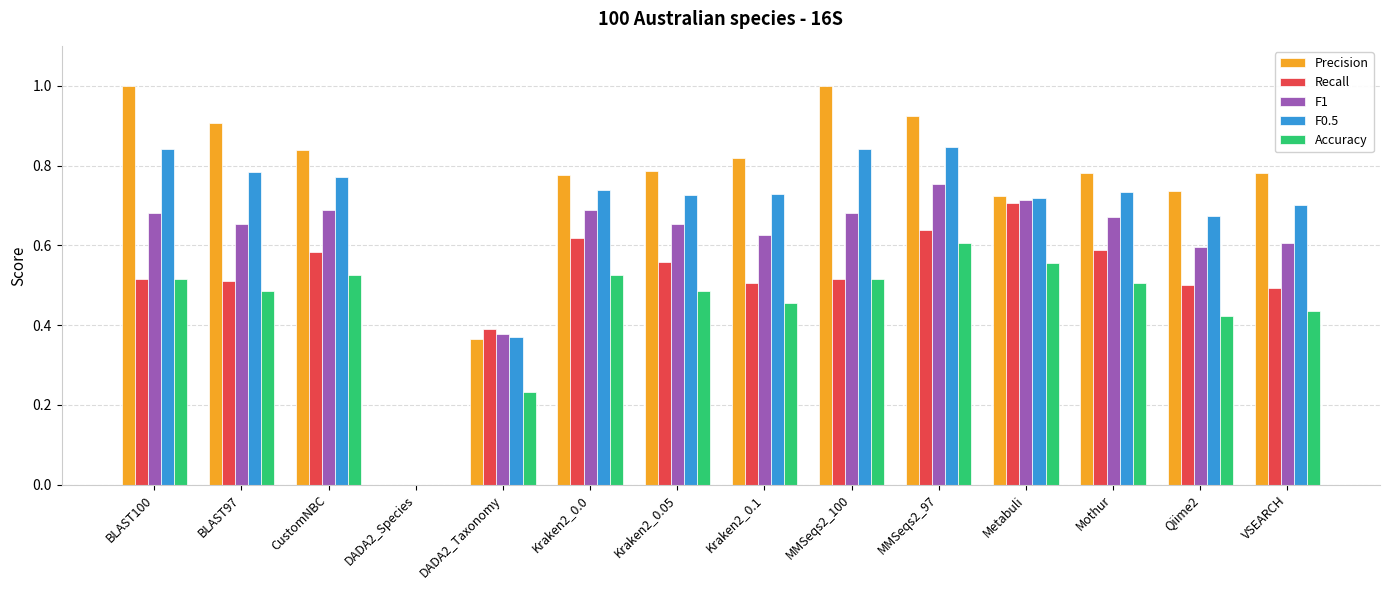

What is the sum of all Precision values?

10.4